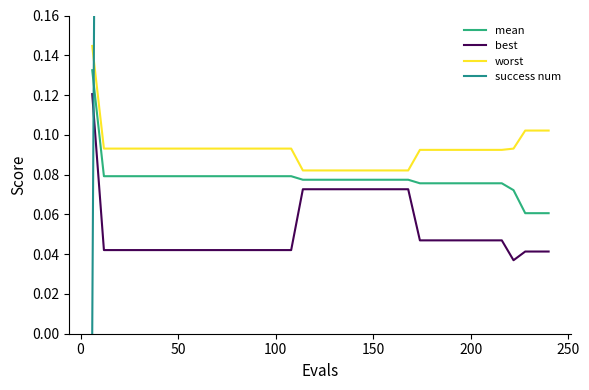

True or false: best and mean cross at least once.

False